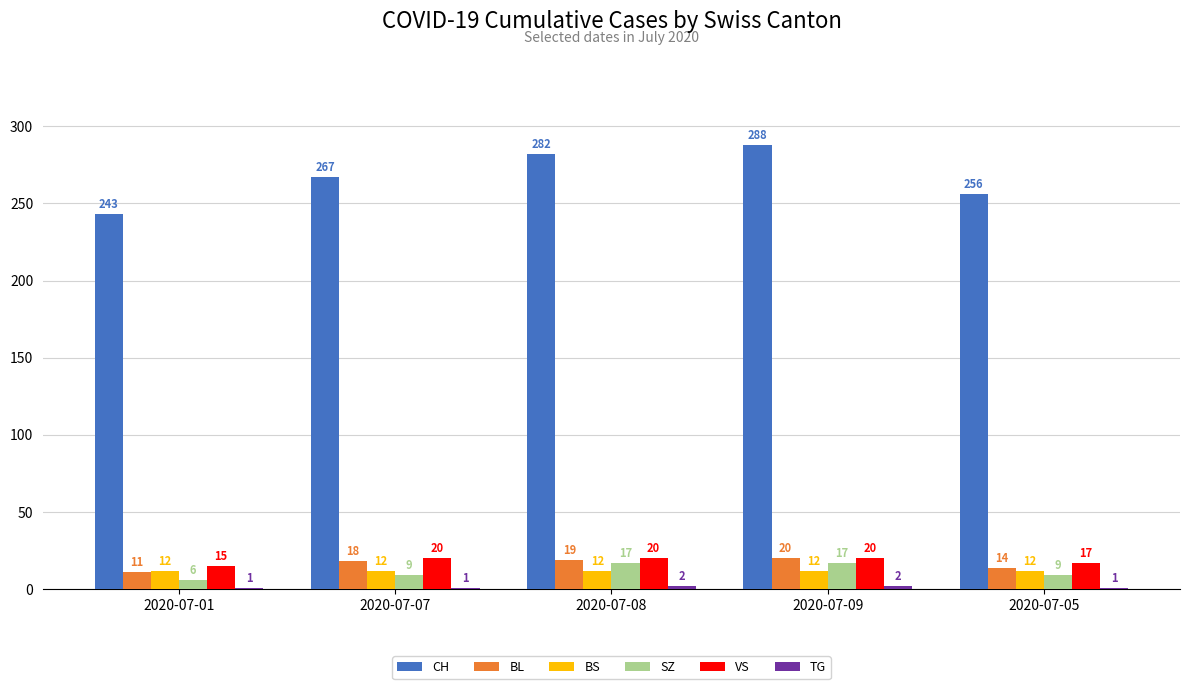

What is the total value across all series at 2020-07-05?

309